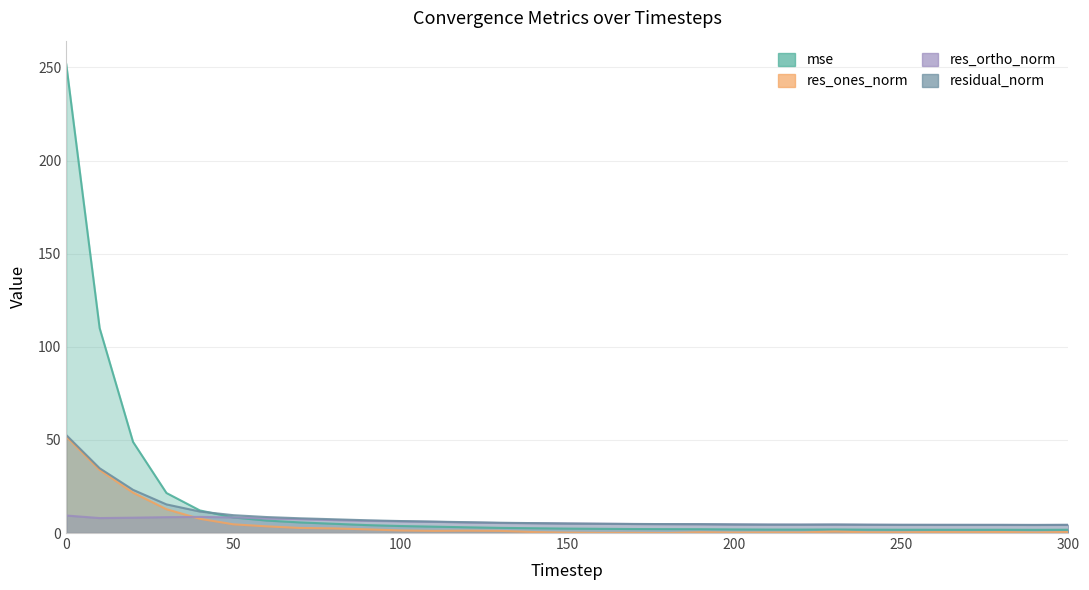

What is the lowest value of the residual_norm series?

4.3